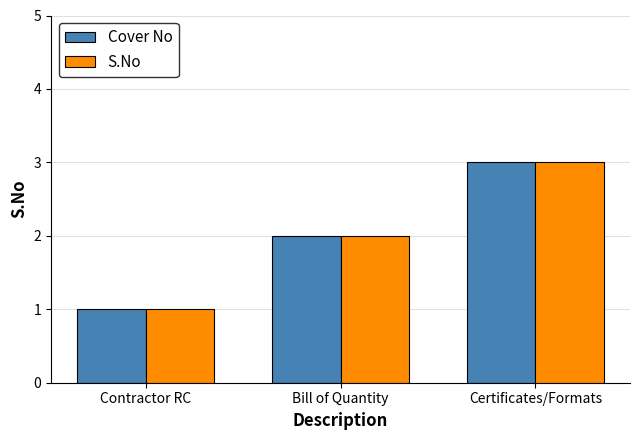

Are the bars horizontal?

No